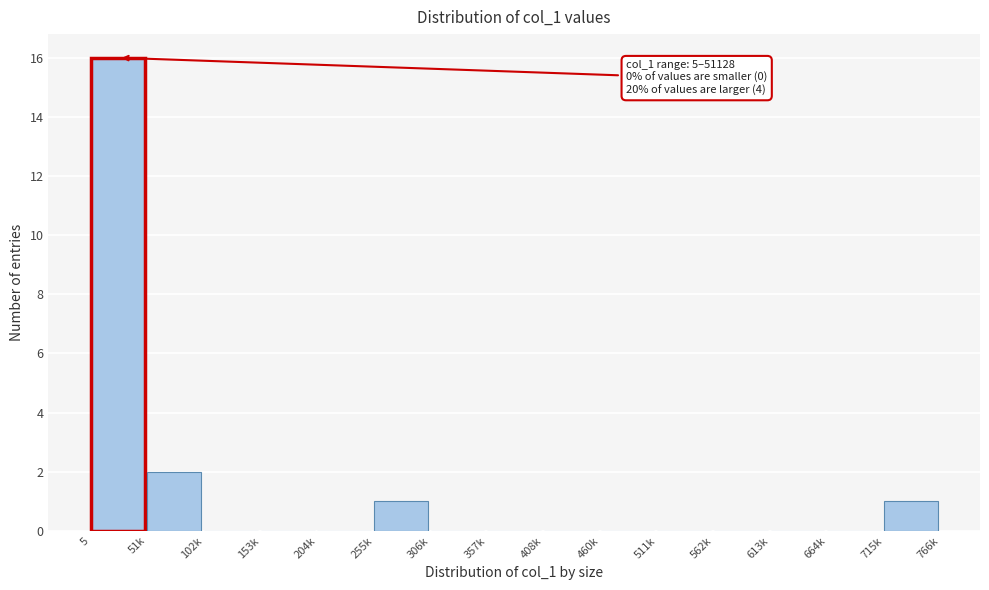

Reading right to left, transcribe all the data shown in this chart.

715k=1	664k=0	613k=0	562k=0	511k=0	460k=0	408k=0	357k=0	306k=0	255k=1	204k=0	153k=0	102k=0	51k=2	5=16